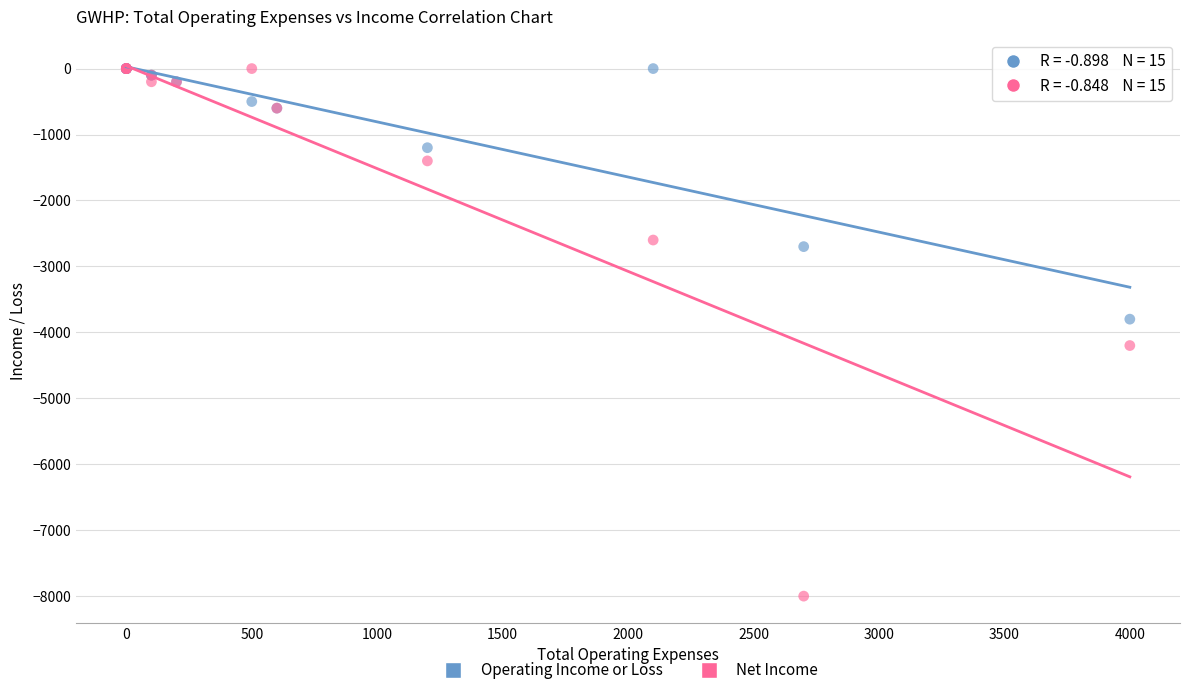

In the Operating Income or Loss series, what Y value is closest to -1900?

-1200